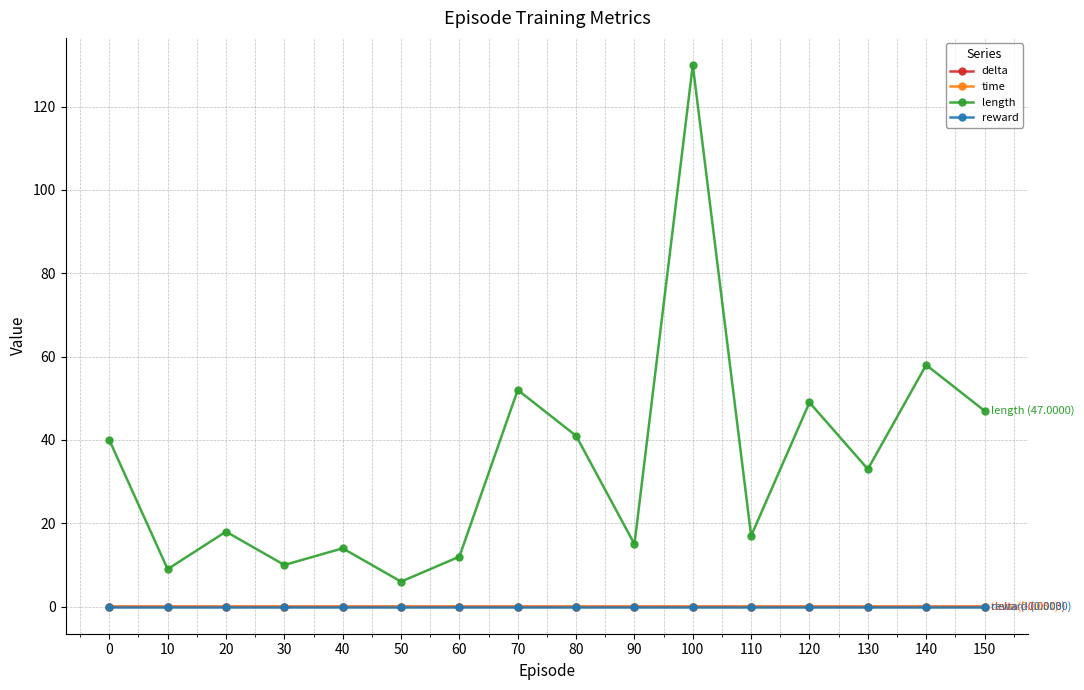

How many distinct data groups are displayed?

4